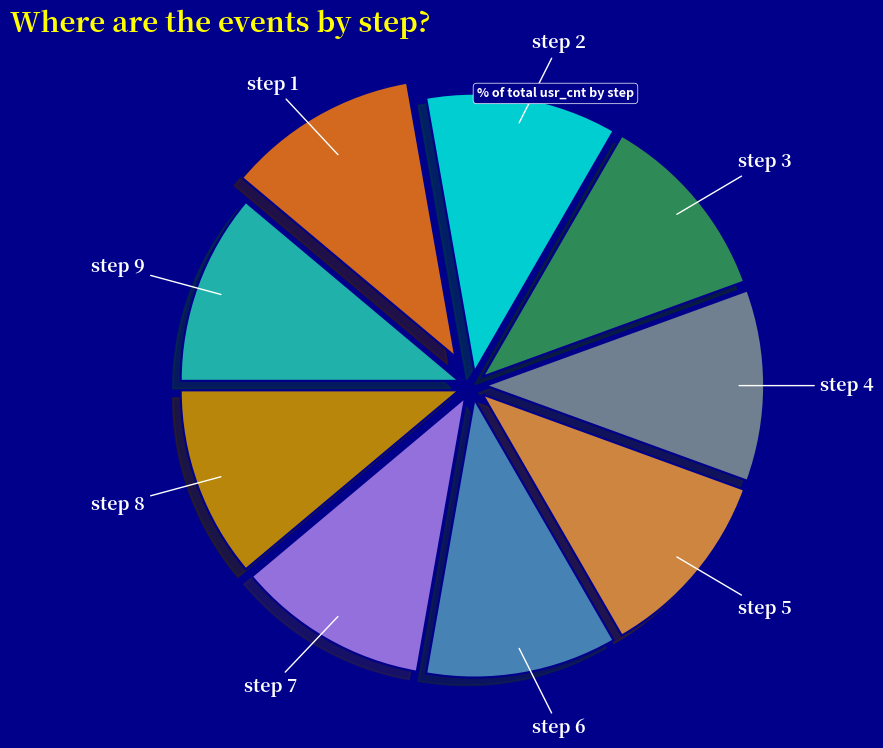

True or false: step 9 accounts for 11% of the total.

True